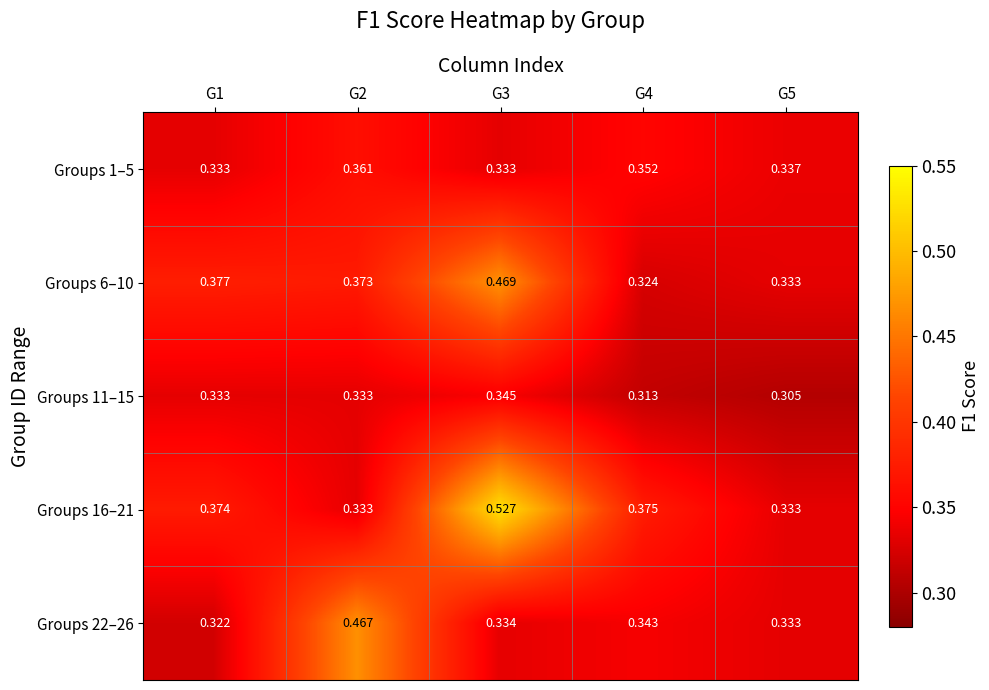

Is the value of Groups 22–26 at G5 greater than the value of Groups 16–21 at G3?

No